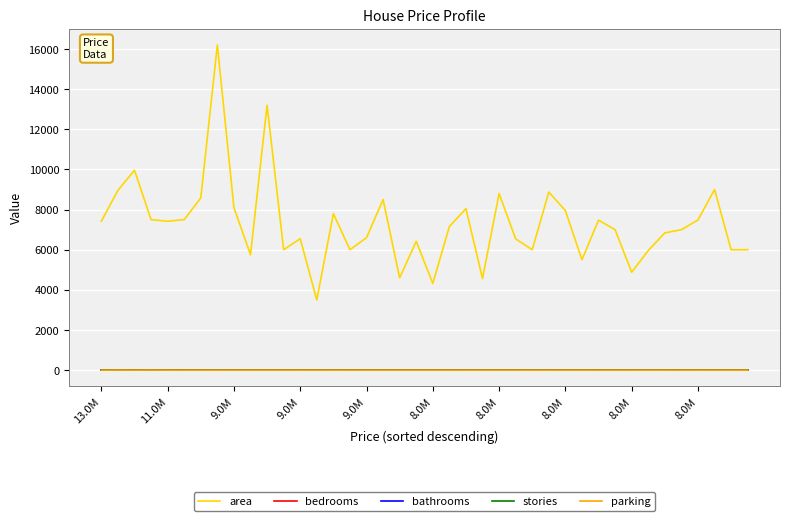

Which series has the largest range (max minus min)?

area